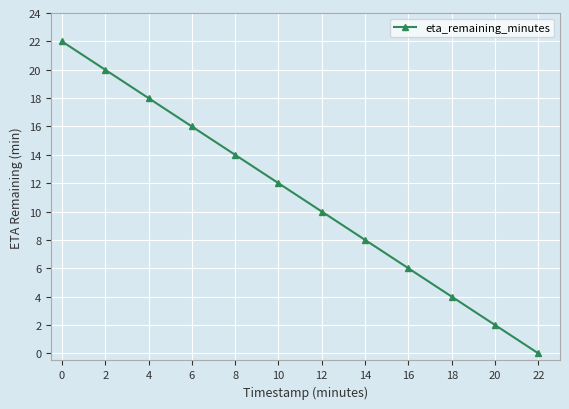

True or false: the data has more than 1 interior local peaks.

False